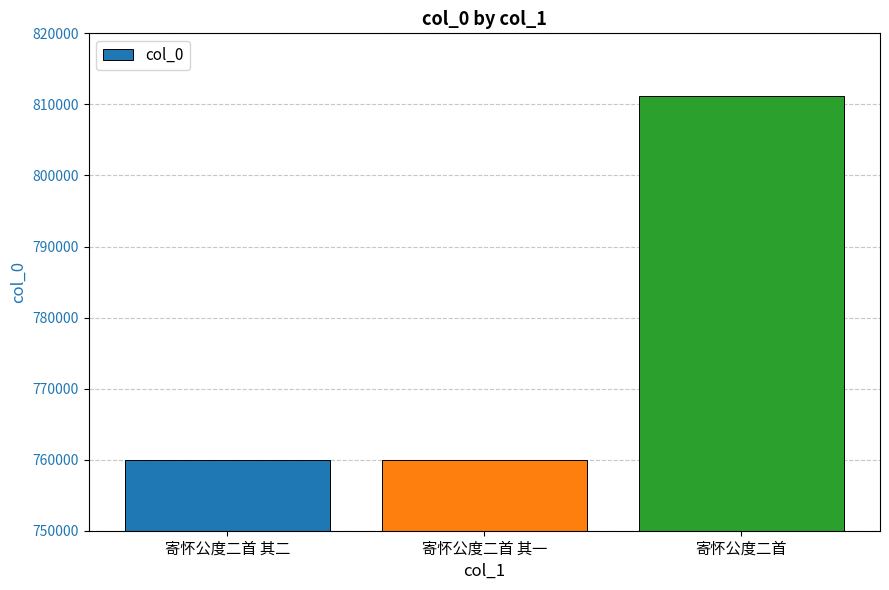

What is the greatest value displayed?

811236